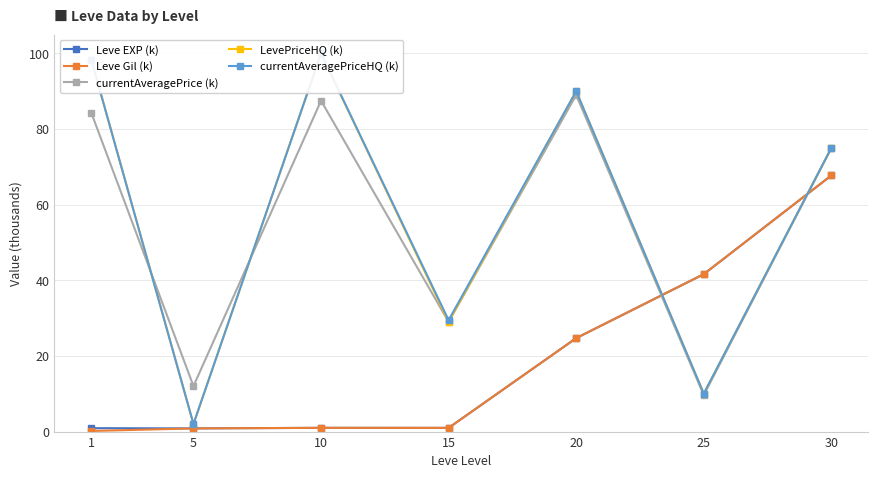

Read the LevePriceHQ (k) value at 15.

29.0